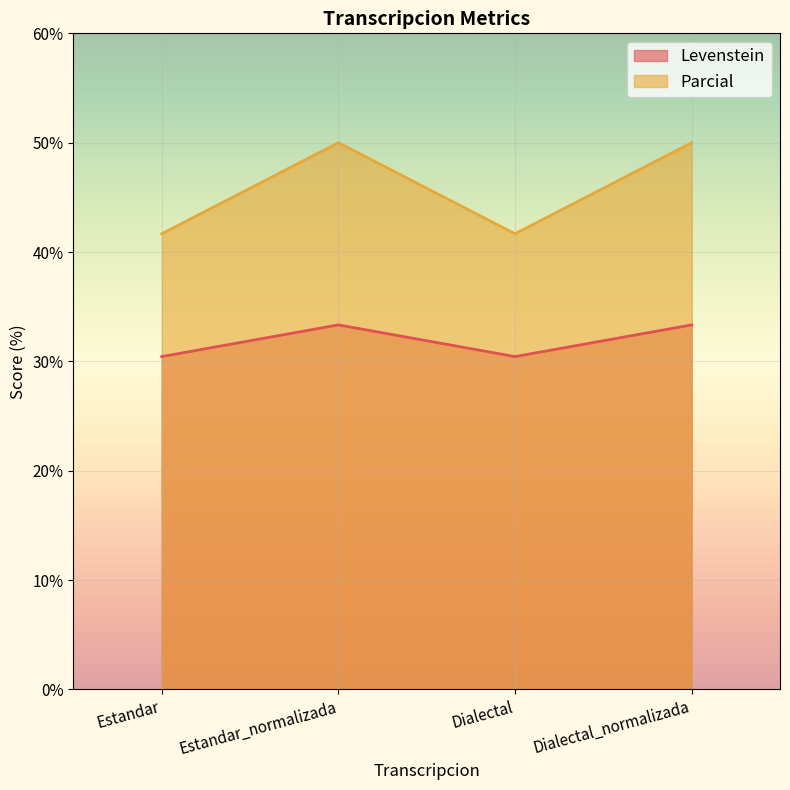

At Dialectal_normalizada, list the series in order from largest to smallest.

Parcial, Levenstein